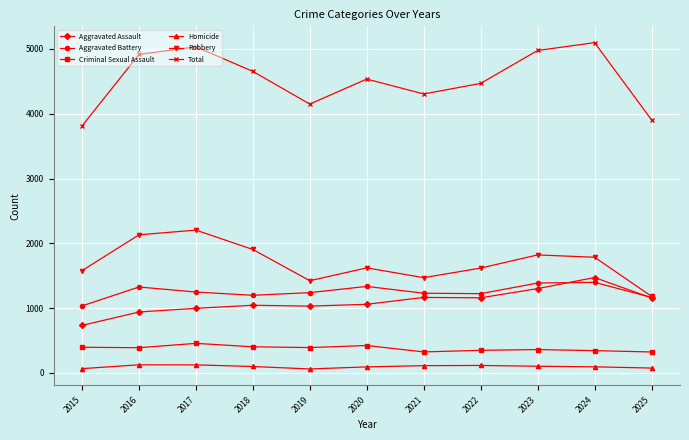

Where is the first local minimum for Total?

2019